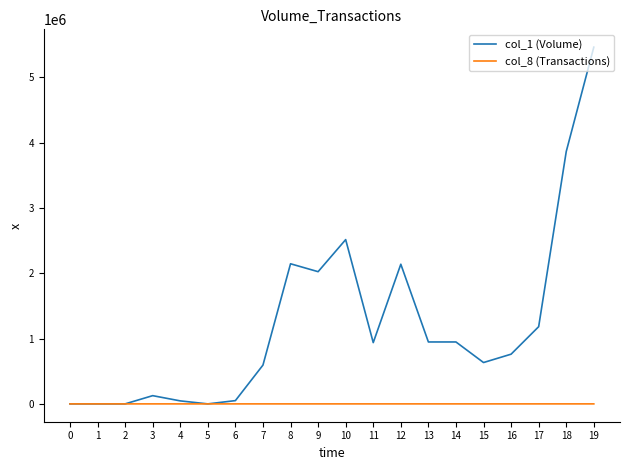

List the series in order of their peak value, highest first.

col_1 (Volume), col_8 (Transactions)